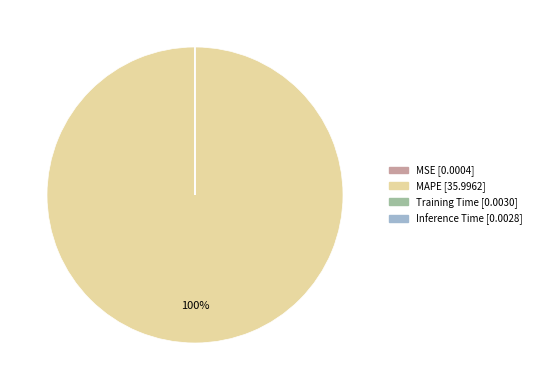

Is there a majority slice in this chart?

Yes